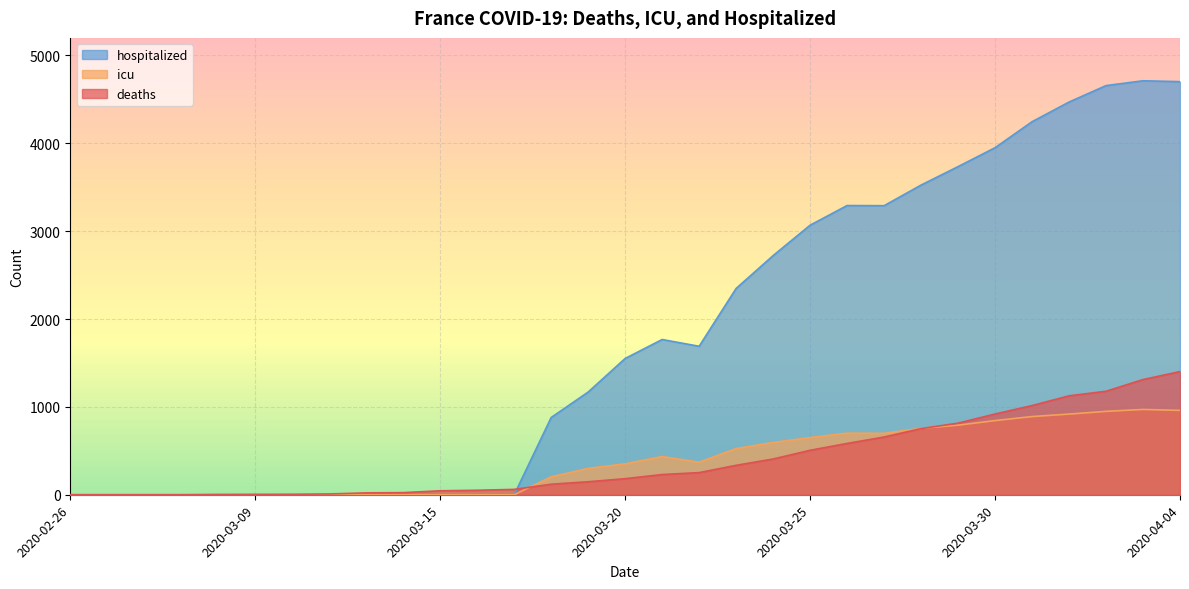

The icu series shows 701 at 2020-03-26. True or false?

True